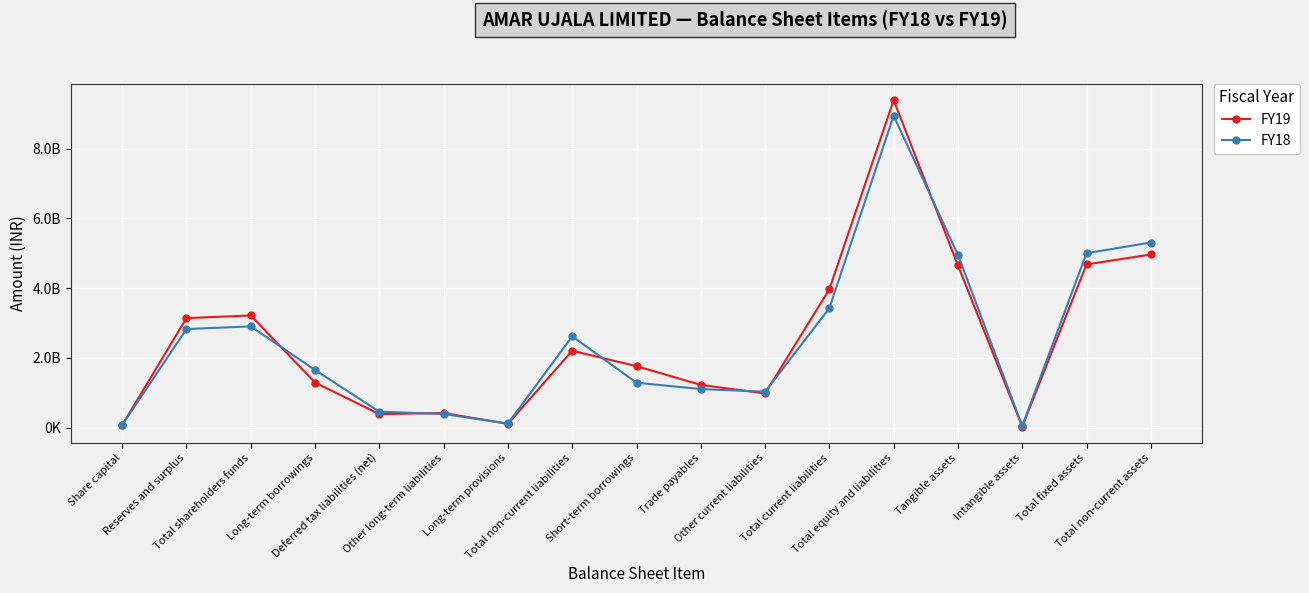

Between Long-term provisions and Reserves and surplus, which is larger?

Reserves and surplus